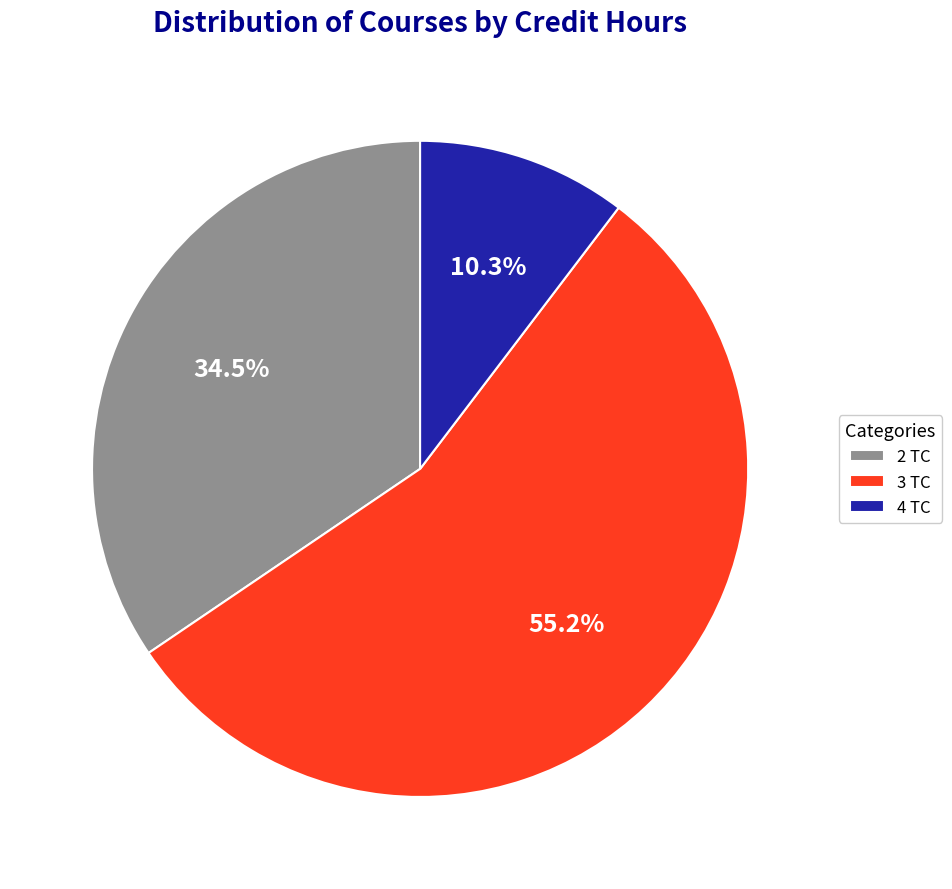

To the nearest percent, what is the average slice percentage?

33%